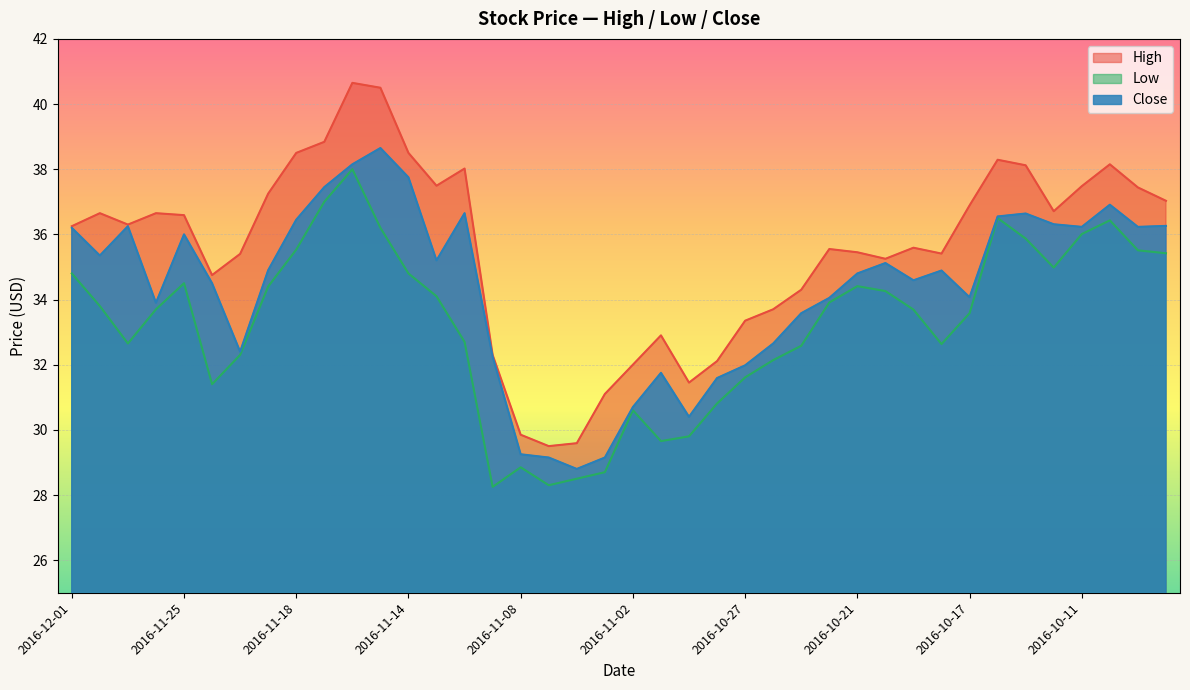

How many data points does each series have?

40